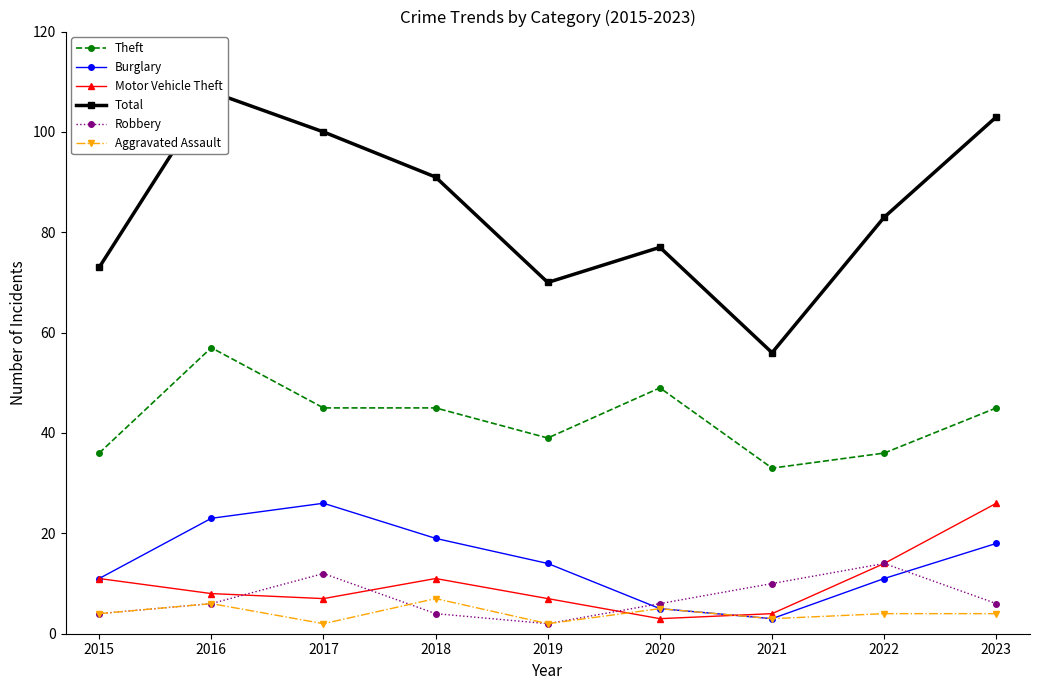

True or false: Robbery has more than 1 interior local peaks.

True